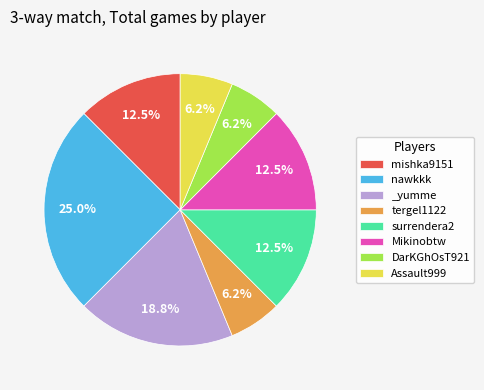

Count the number of slices in the pie.

8